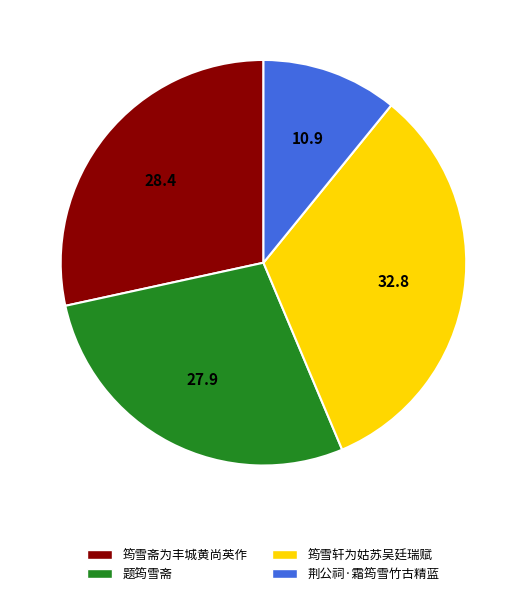

Count the number of slices in the pie.

4